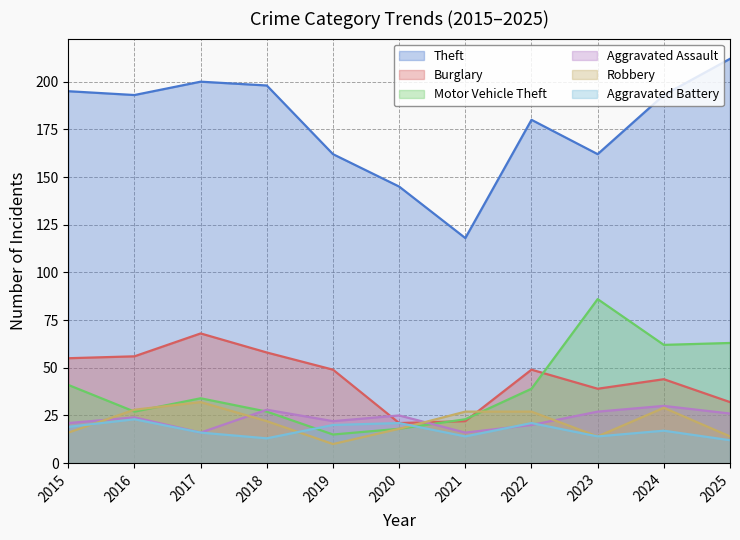

Reading left to right, transcribe all the data shown in this chart.

Theft: 2015=195	2016=193	2017=200	2018=198	2019=162	2020=145	2021=118	2022=180	2023=162	2024=193	2025=212
Burglary: 2015=55	2016=56	2017=68	2018=58	2019=49	2020=21	2021=22	2022=49	2023=39	2024=44	2025=32
Motor Vehicle Theft: 2015=41	2016=27	2017=34	2018=27	2019=15	2020=18	2021=23	2022=39	2023=86	2024=62	2025=63
Aggravated Assault: 2015=21	2016=24	2017=16	2018=28	2019=22	2020=25	2021=16	2022=20	2023=27	2024=30	2025=26
Robbery: 2015=16	2016=28	2017=32	2018=22	2019=10	2020=18	2021=27	2022=27	2023=14	2024=29	2025=14
Aggravated Battery: 2015=19	2016=23	2017=16	2018=13	2019=20	2020=21	2021=14	2022=21	2023=14	2024=17	2025=12